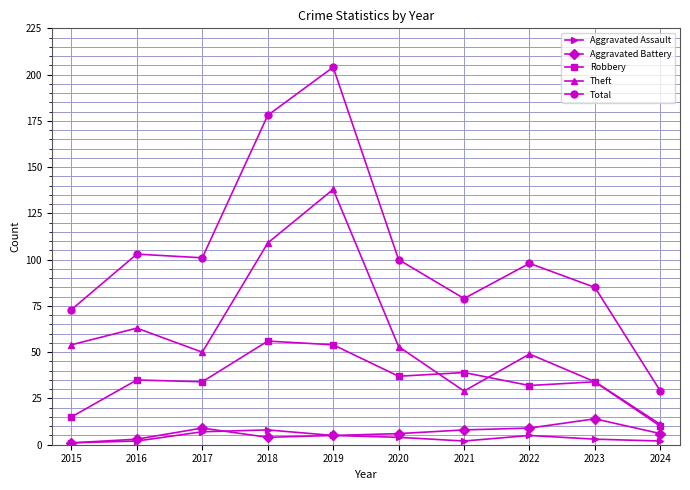

How many values in the Robbery series are below 35?

5